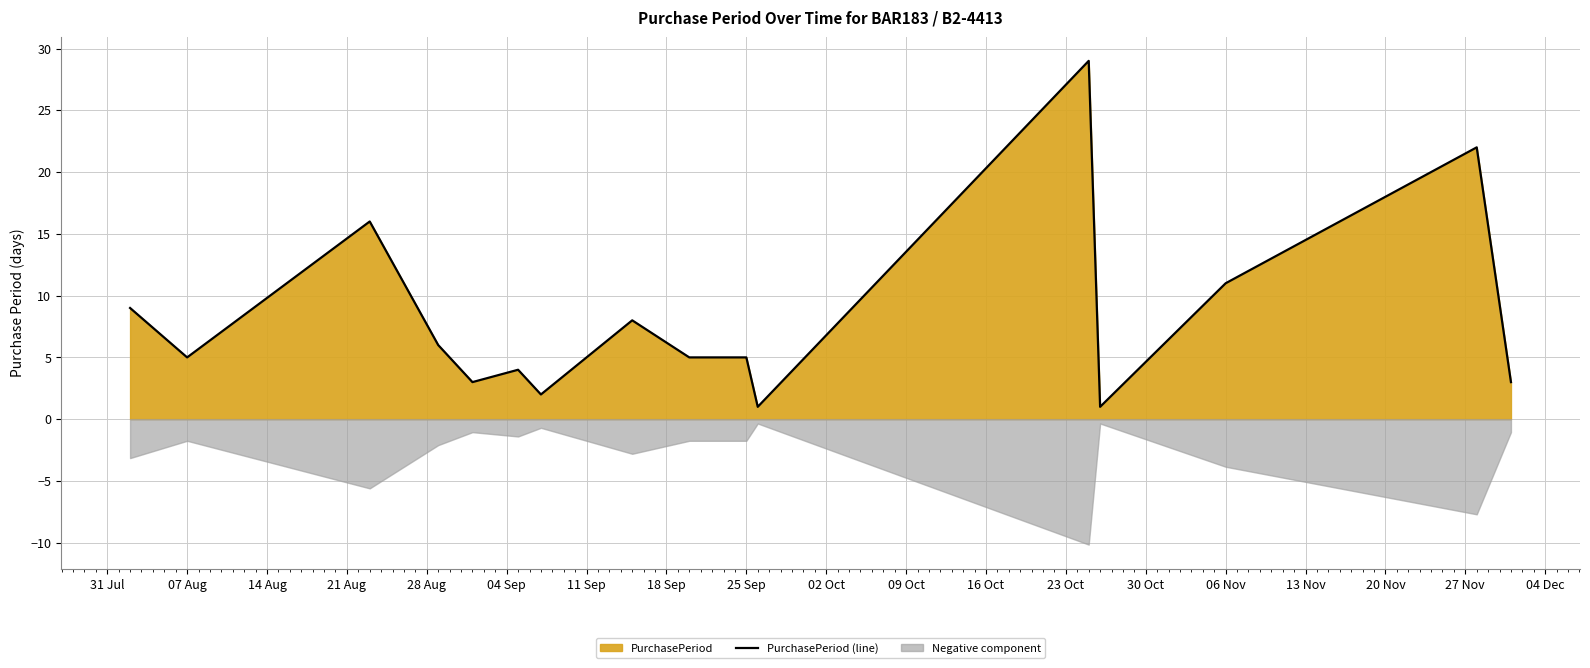

What is the maximum value for PurchasePeriod (line)?

29